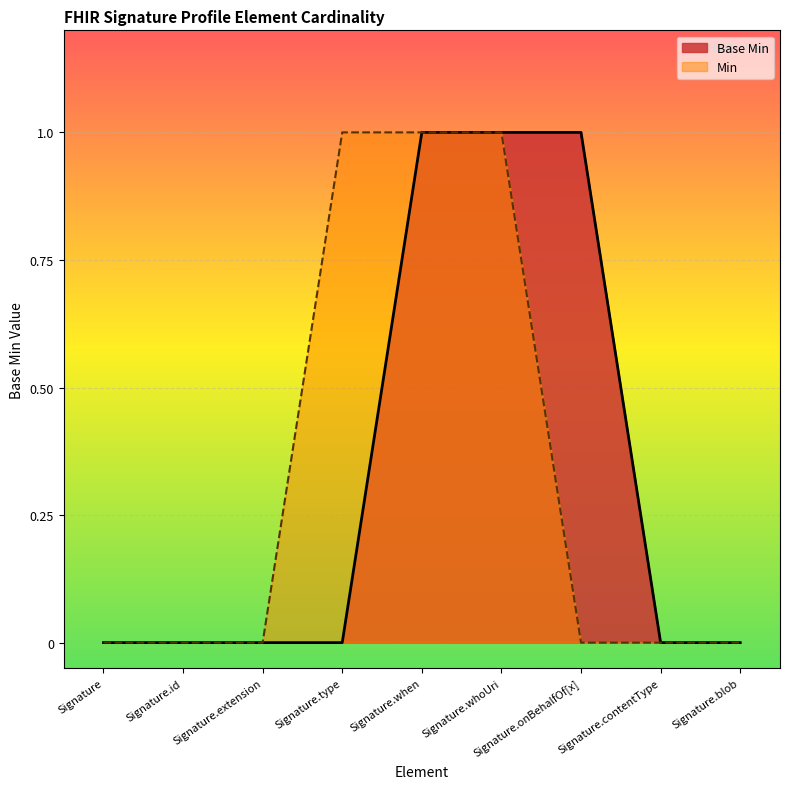

What is the difference between the maximum and minimum values?

1